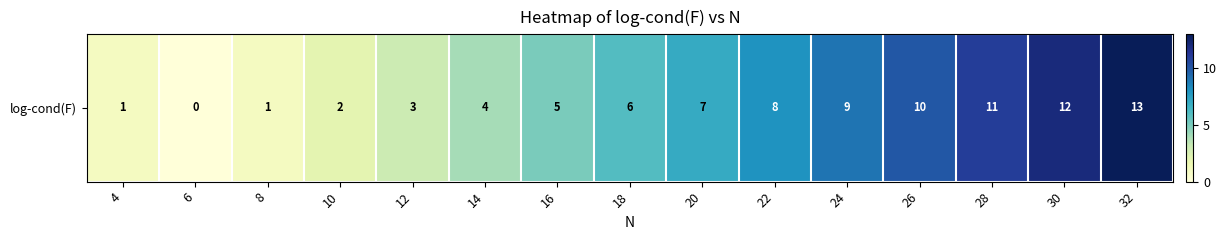

How many data points does each series have?

15